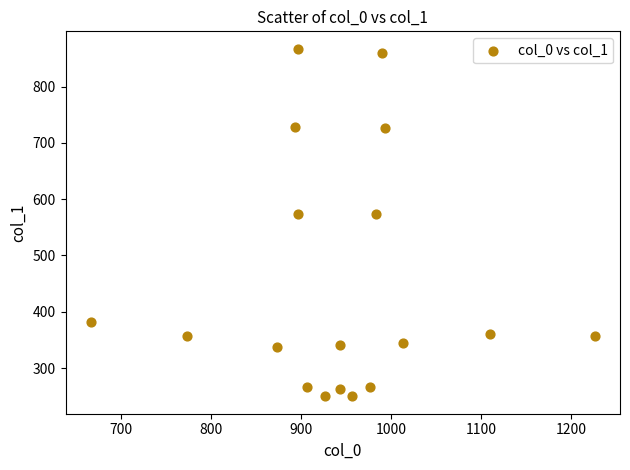

What is the range of Y values (max minus min)?

617.6